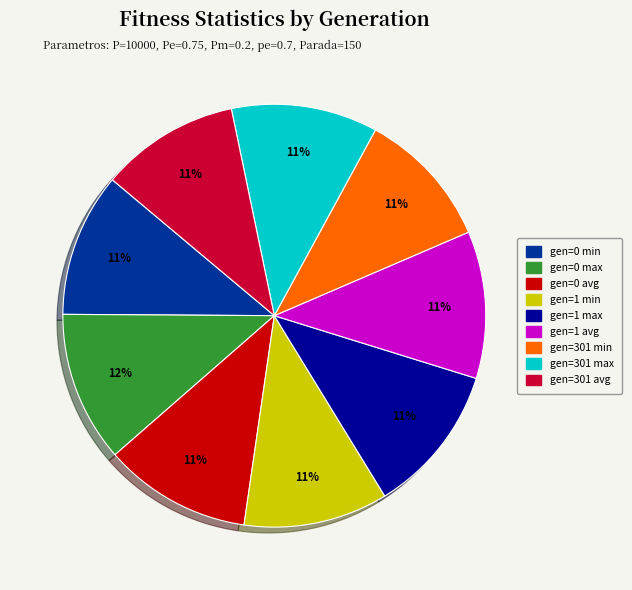

What is the ratio of the value at gen=0 min to the value at gen=0 avg?

1.0